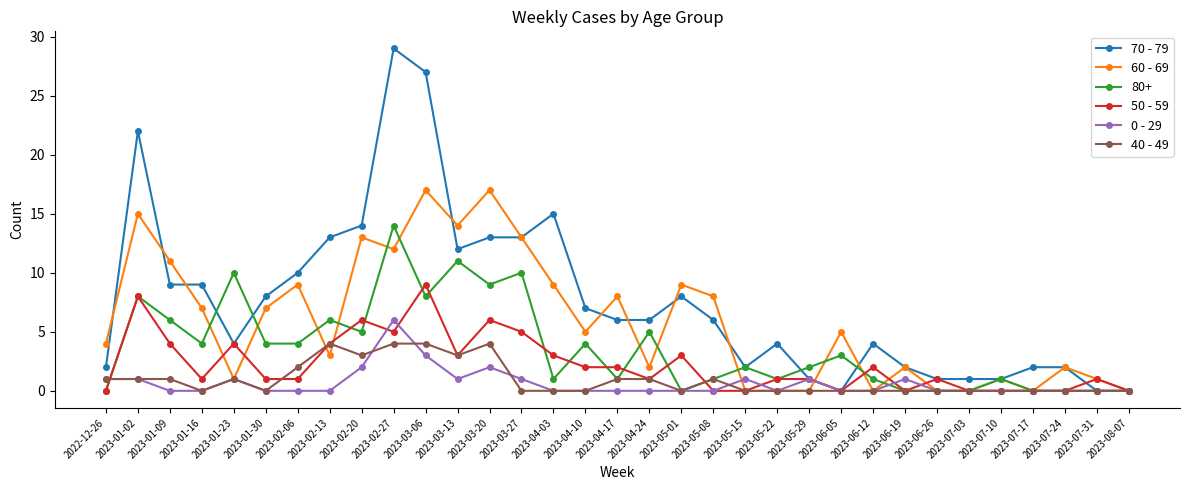

What is the average value of the 70 - 79 series?

8